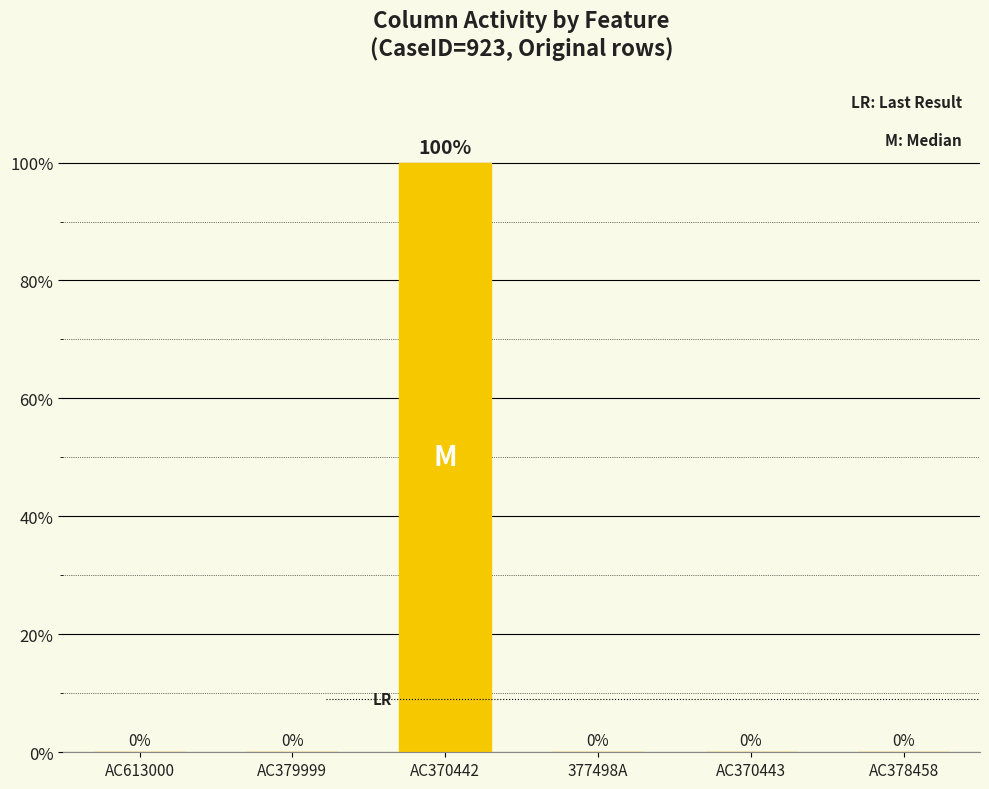

Which category has the highest value across all series?

AC370442